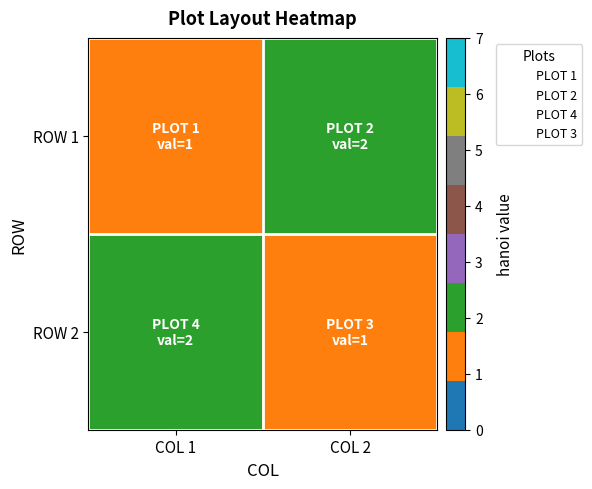

Between COL 2 and COL 1, which is larger?

COL 2